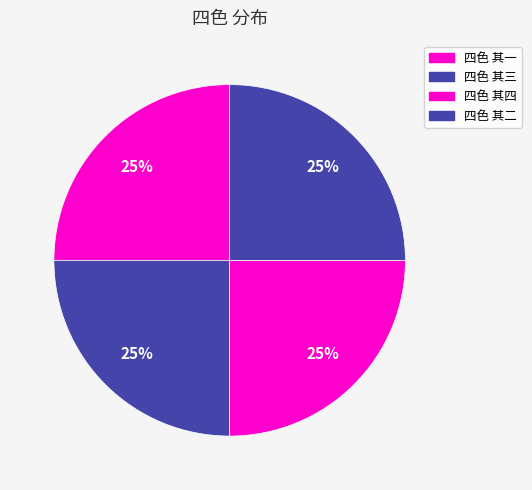

True or false: 四色 其二 accounts for 32% of the total.

False